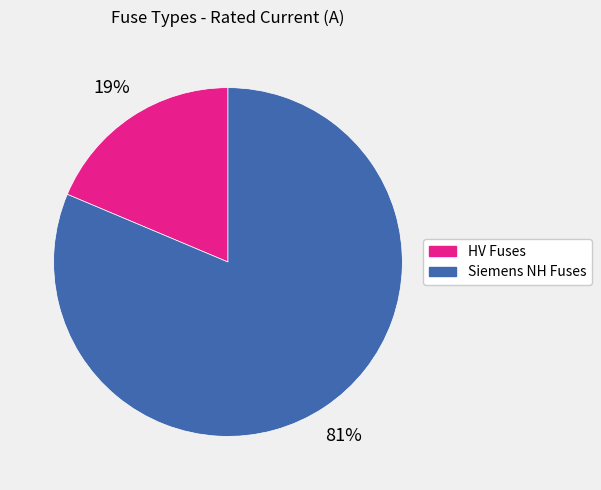

Count the number of slices in the pie.

2